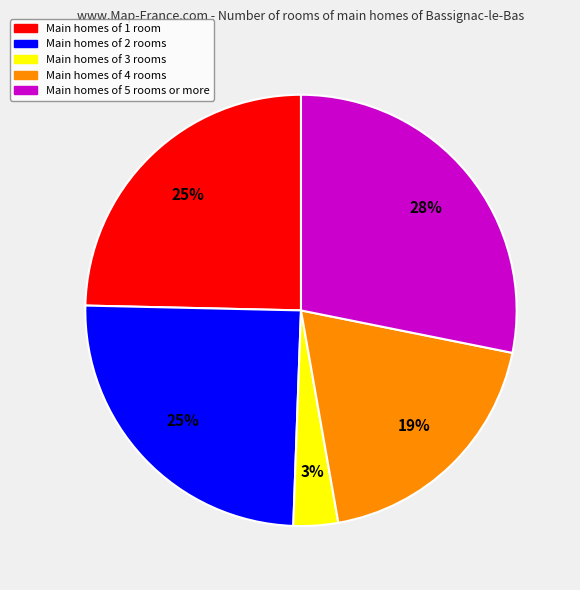

To the nearest percent, what is the average slice percentage?

20%